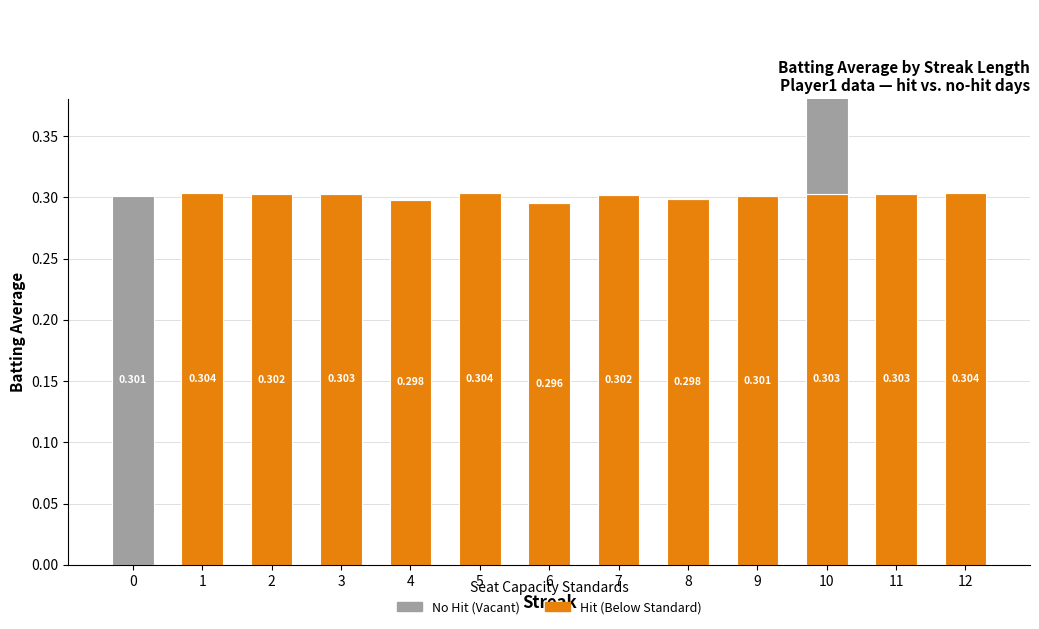

What is the total value across all series at 0?

0.3